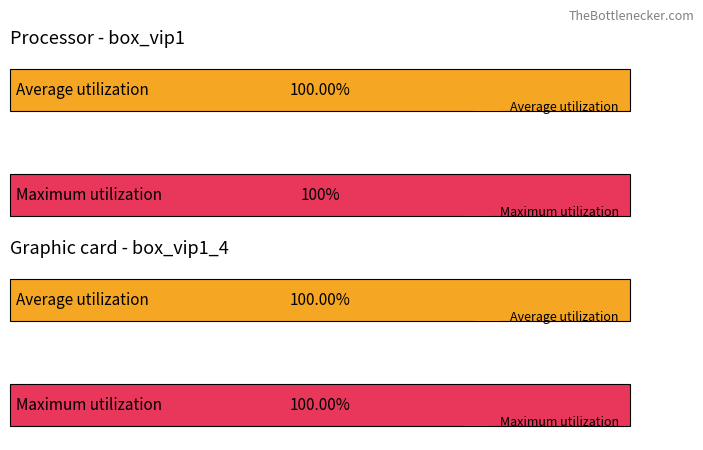

The value of box_vip1_4 at 7 is 340. True or false?

False